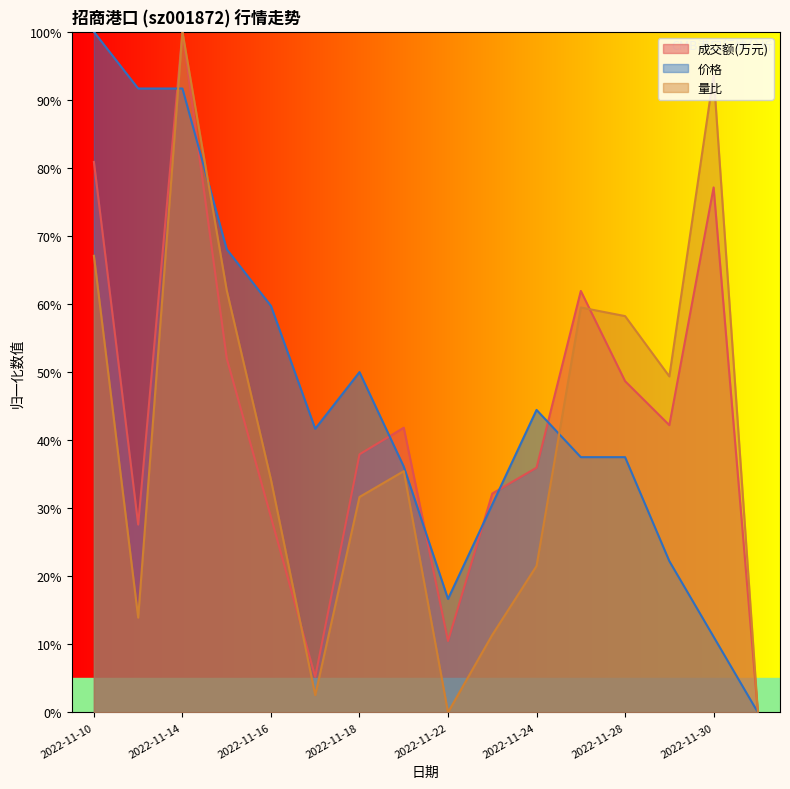

Is the value of 成交额(万元) at 2022-12-01 greater than the value of 量比 at 2022-11-10?

No